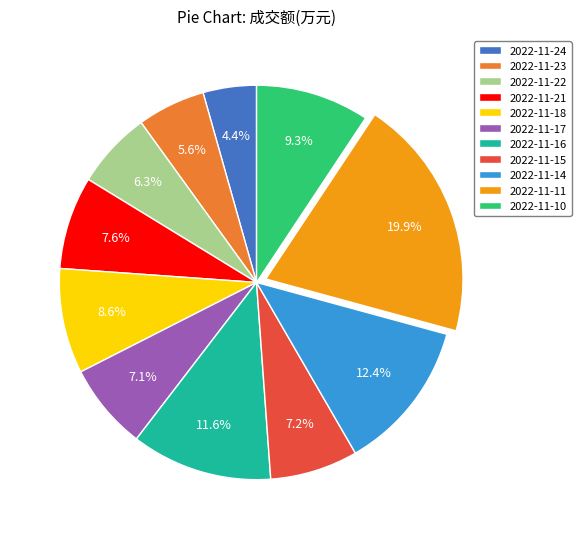

What is the largest slice in the pie chart?

2022-11-11